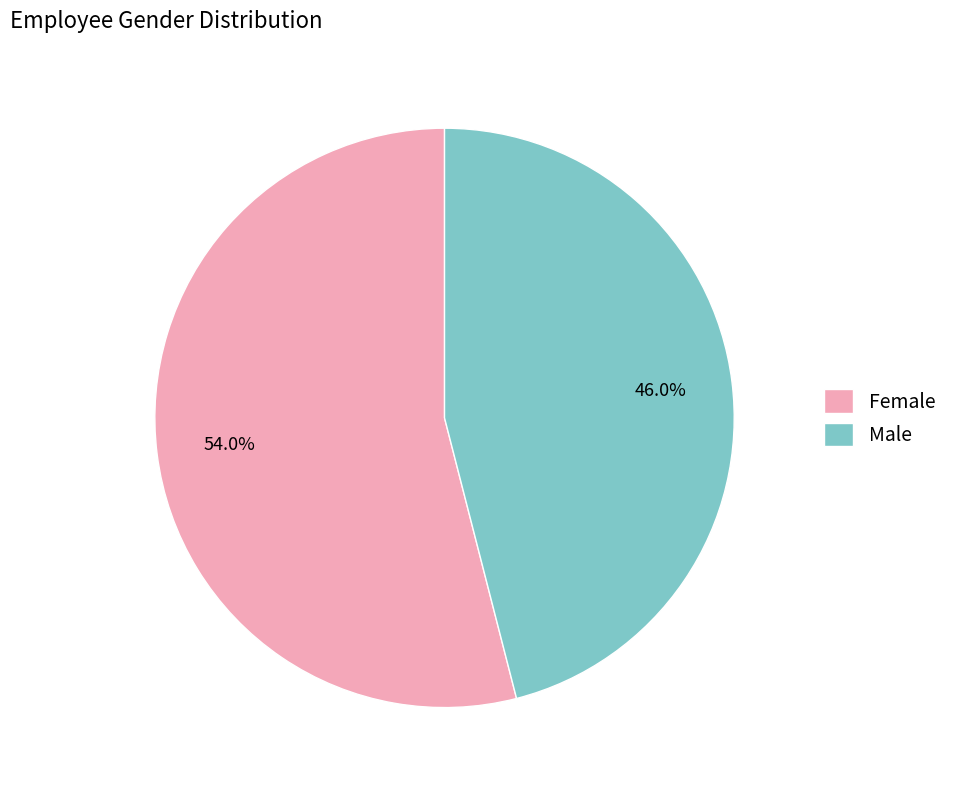

Approximately how many times larger is the value at Female compared to Male?

1.2